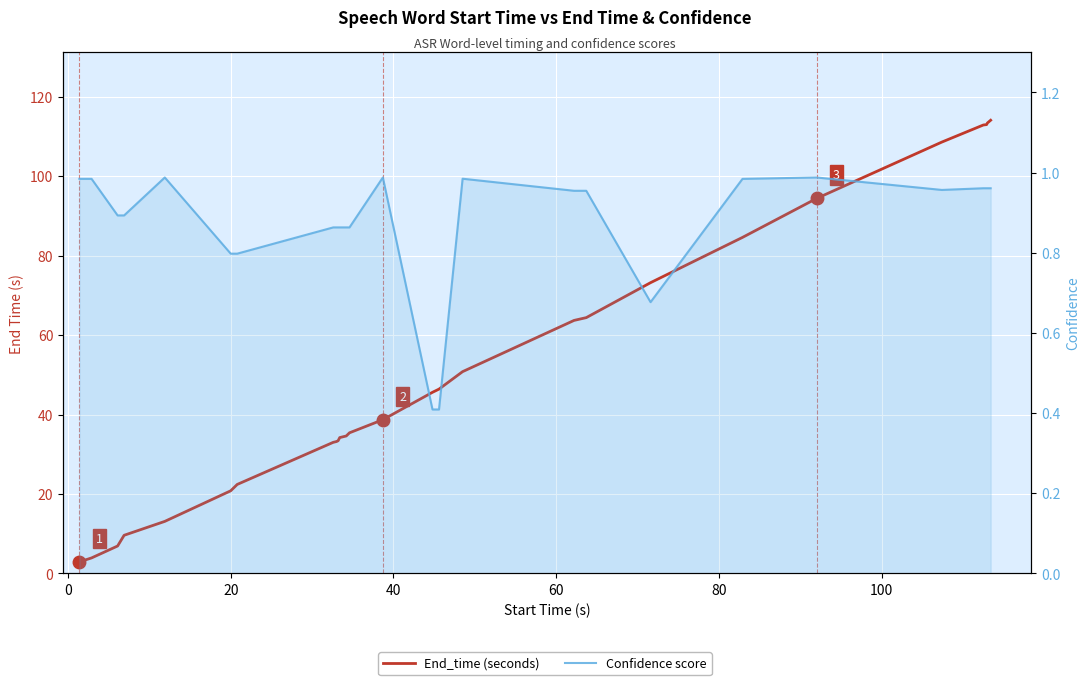

List the series in order of their overall mean, highest first.

End_time, Confidence